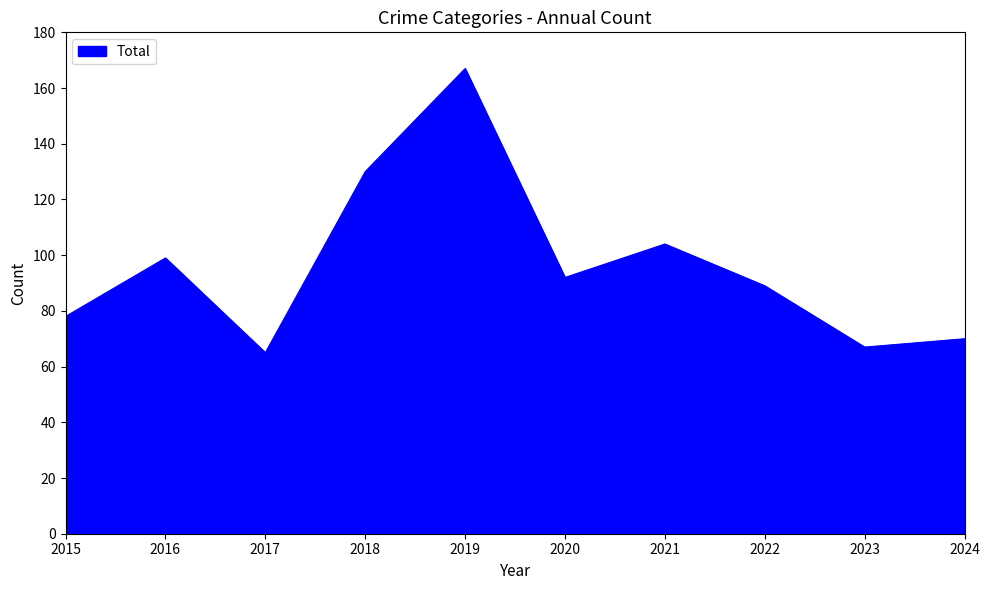

Approximately how many times larger is the value at 2016 compared to 2018?

0.8